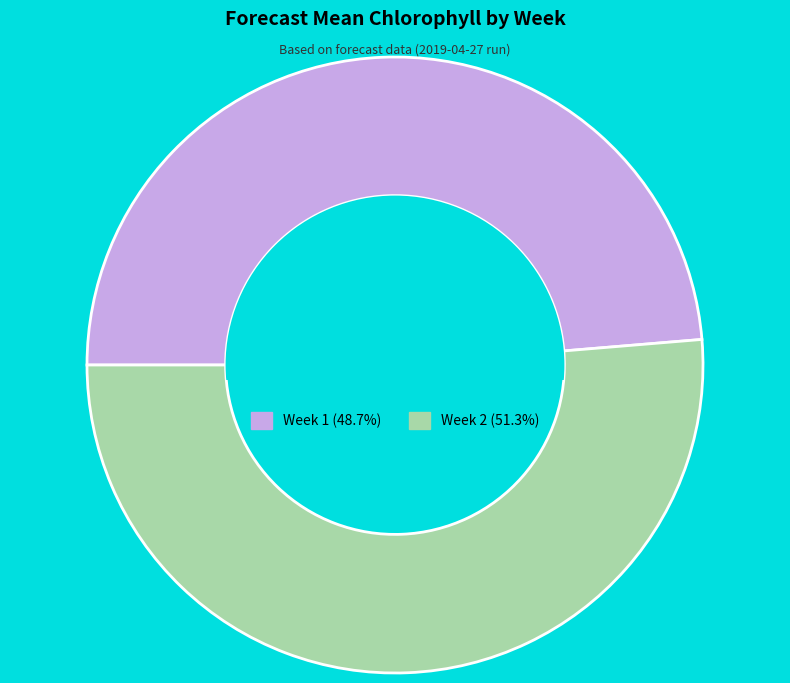

What is the majority slice?

Week 2